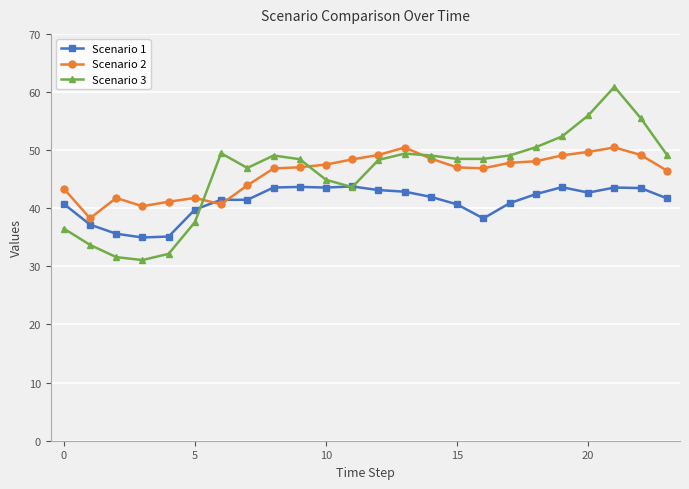

What is the average value of the Scenario 1 series?

41.1